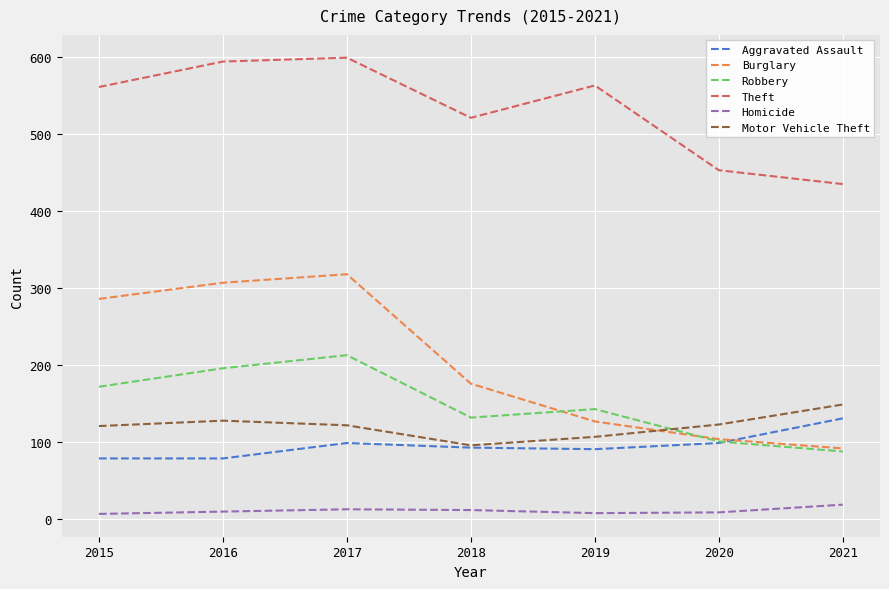

What is the difference between the highest and lowest values at 2020?

444